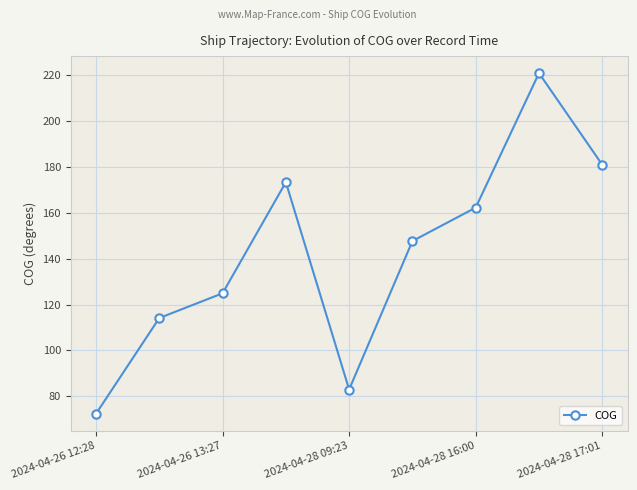

What is the minimum value shown in the chart?

72.3